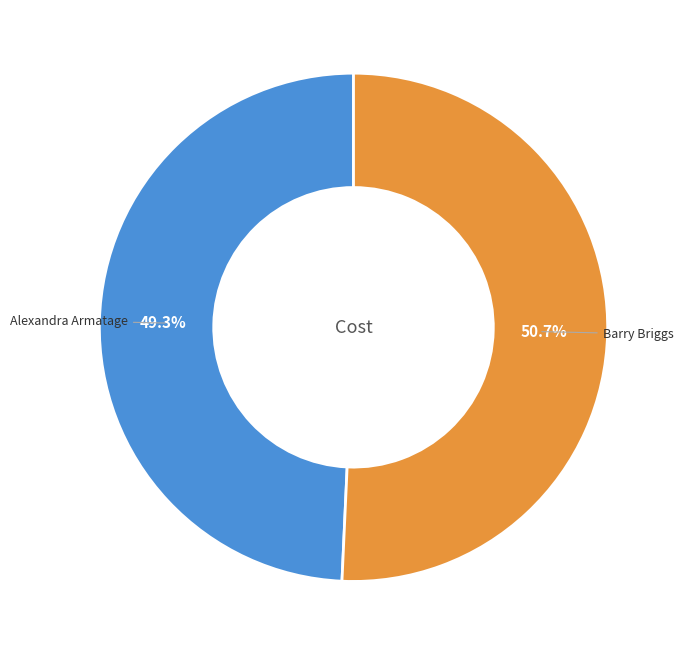

What is the total percentage of Barry Briggs and Alexandra Armatage?

100.0%